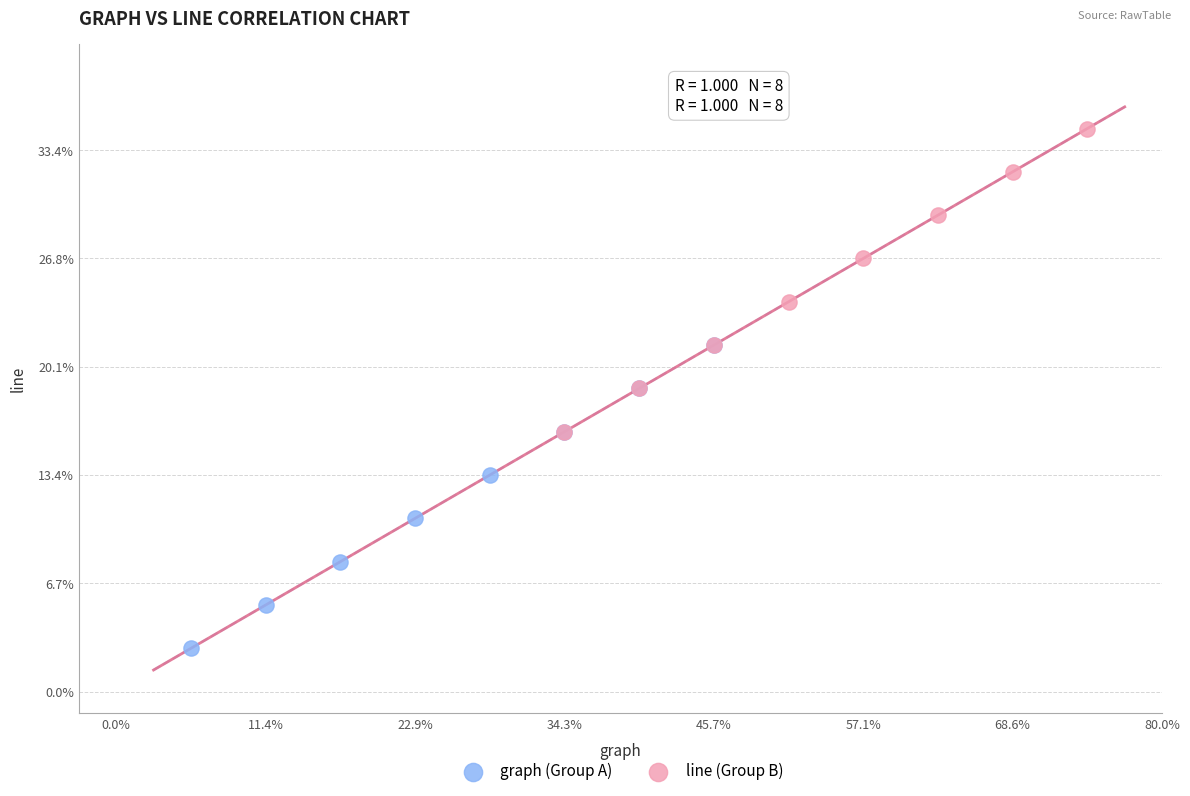

Which series reaches the maximum Y coordinate?

line (Group B)